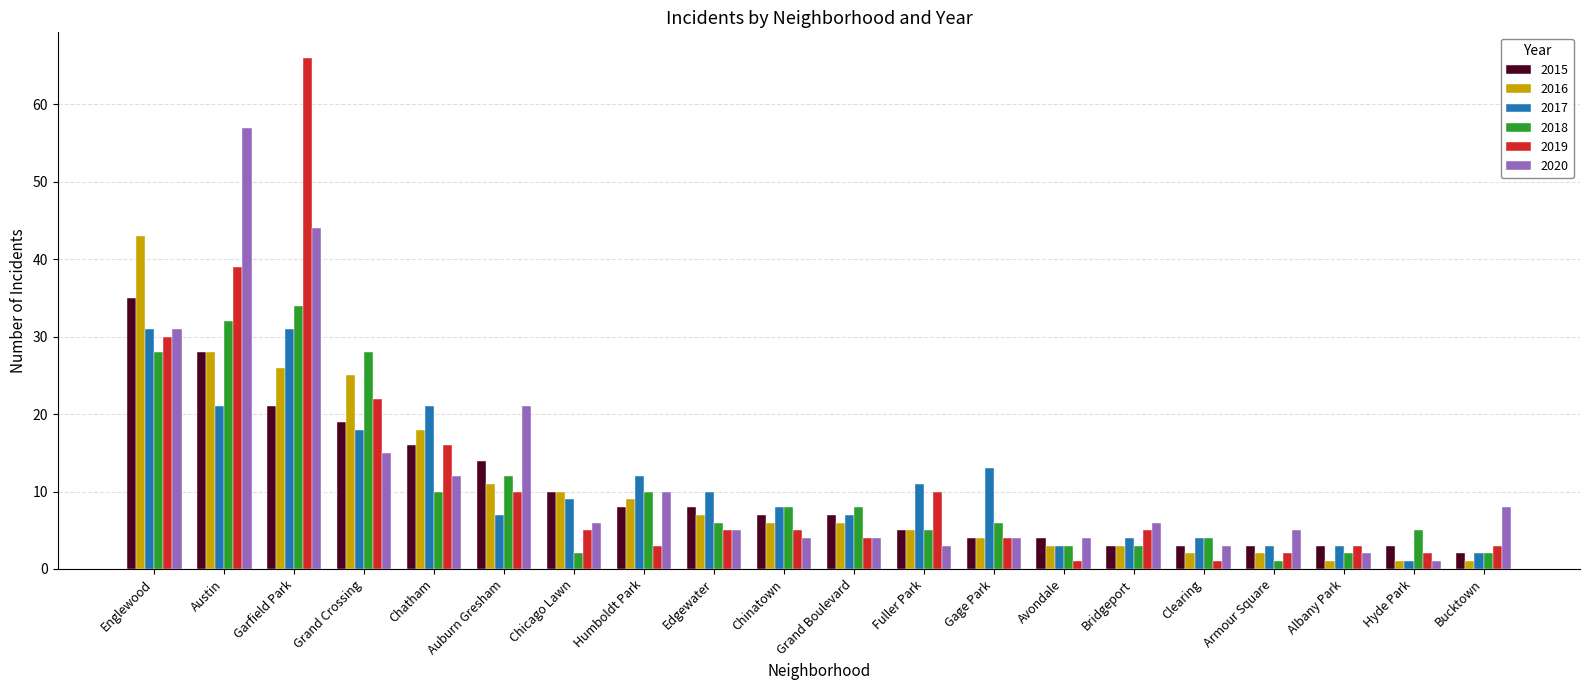

Which series has the largest range (max minus min)?

2019